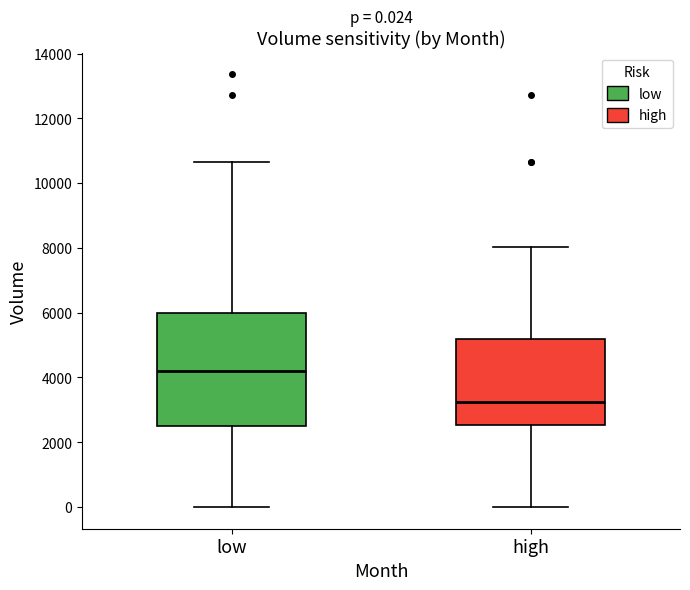

Comparing the boxes themselves (not the whiskers), which one is the tallest?

low